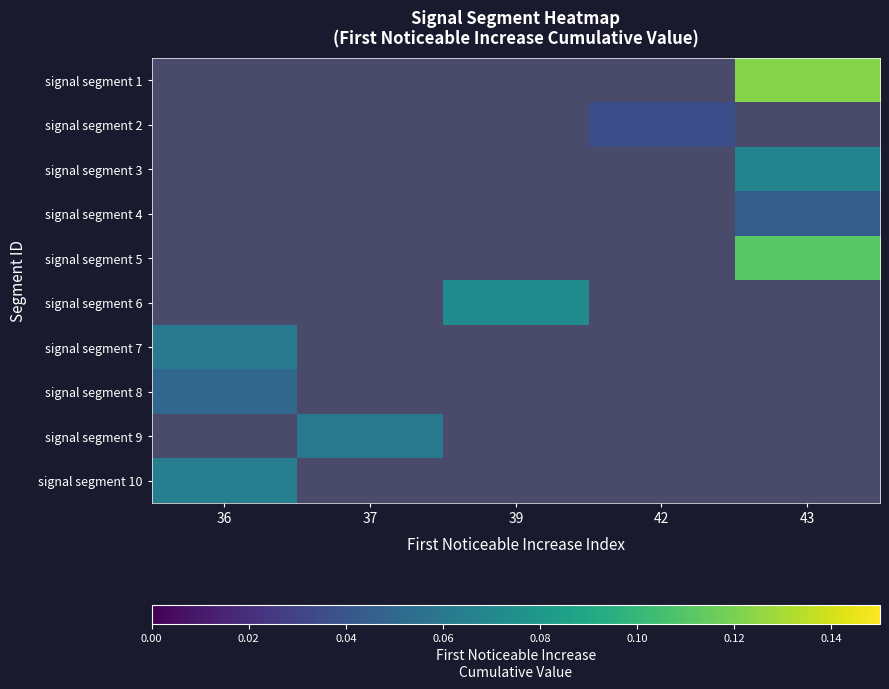

How many distinct data groups are displayed?

10